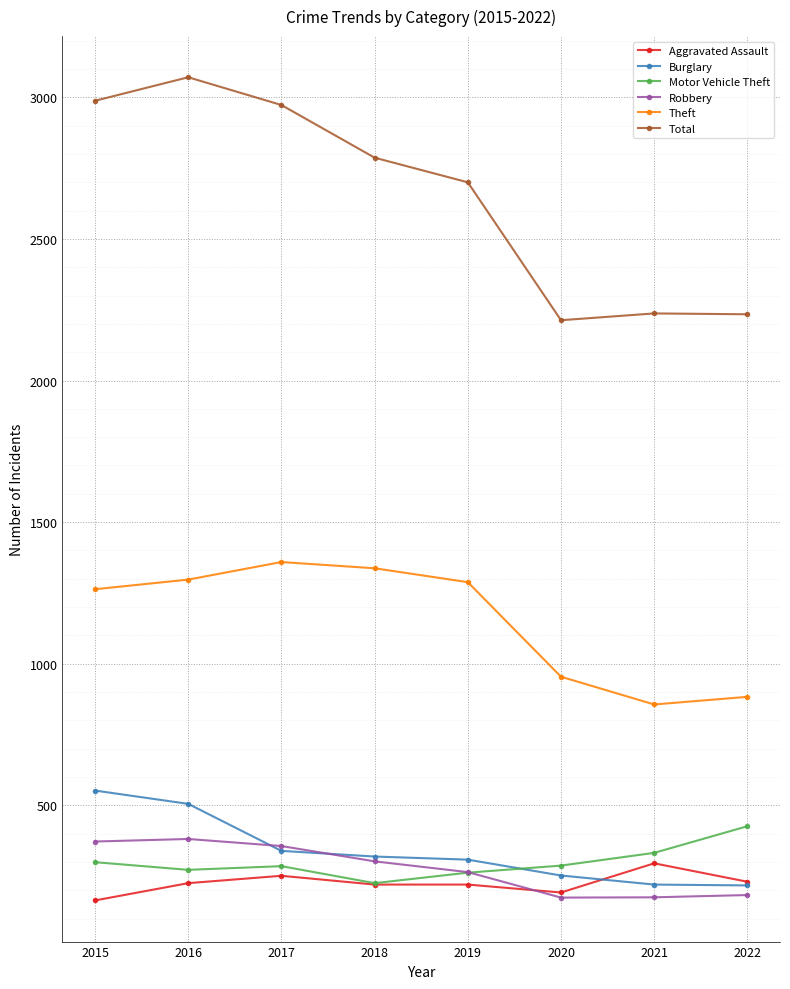

What is the difference between the second highest and second lowest values in the Total series?

754